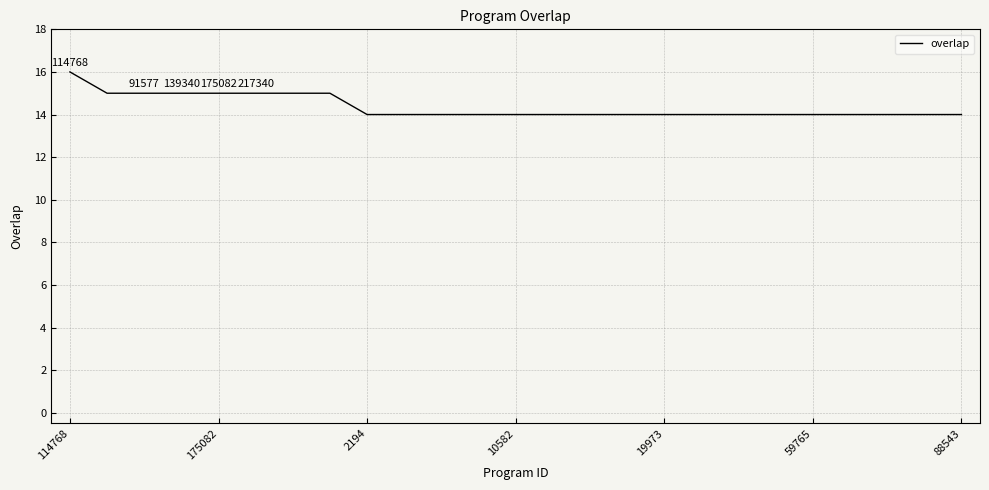

What is the minimum value shown in the chart?

14